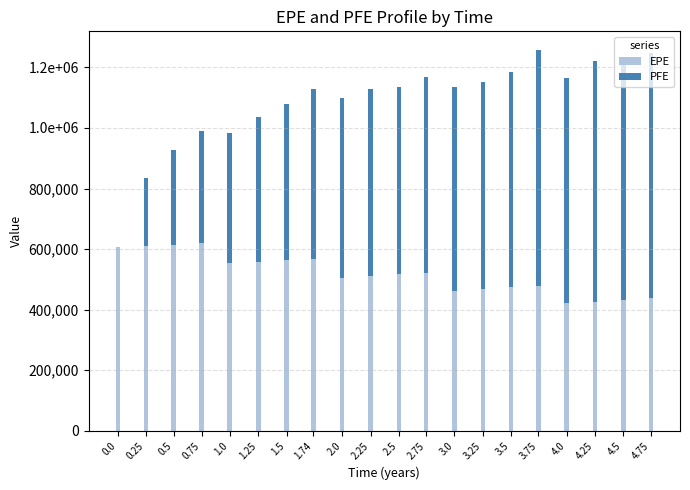

What is the sum of all EPE values?

10349529